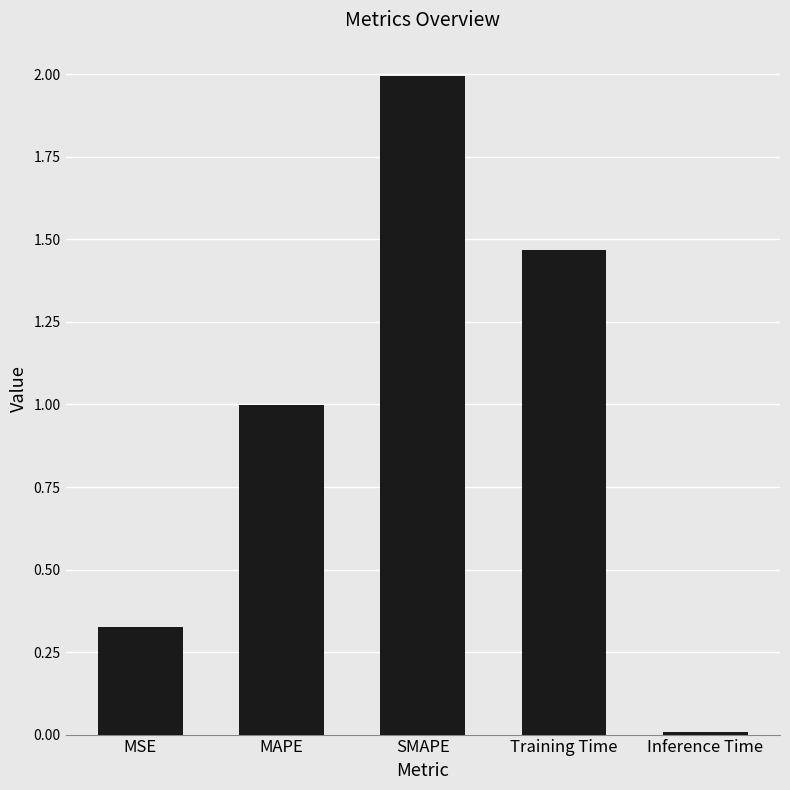

What value does the data have at MAPE?

1.0